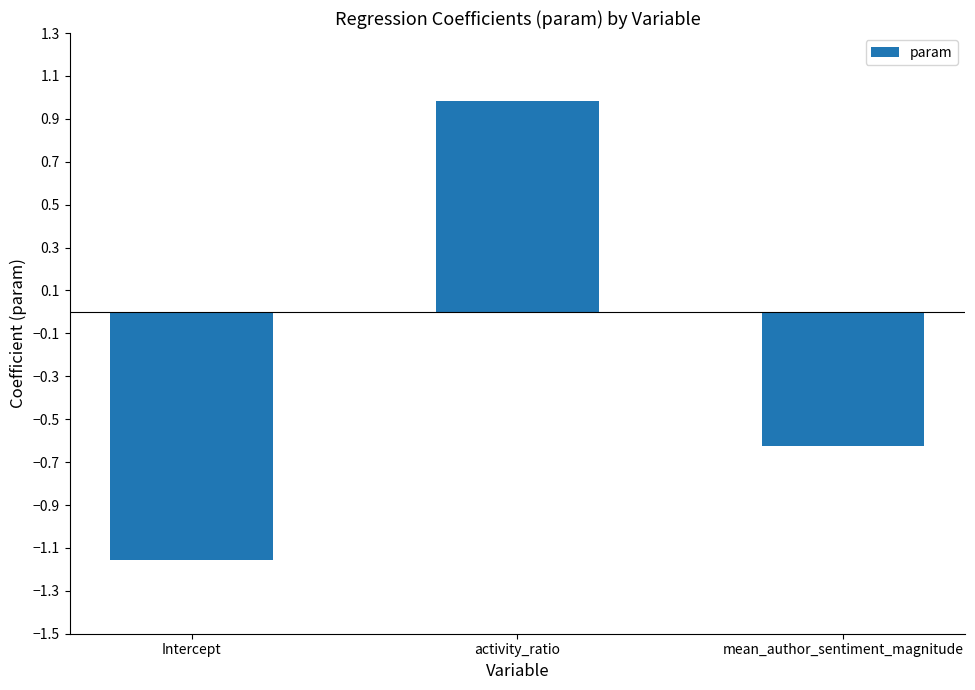

What is the sum of the values at mean_author_sentiment_magnitude and Intercept?

-1.8